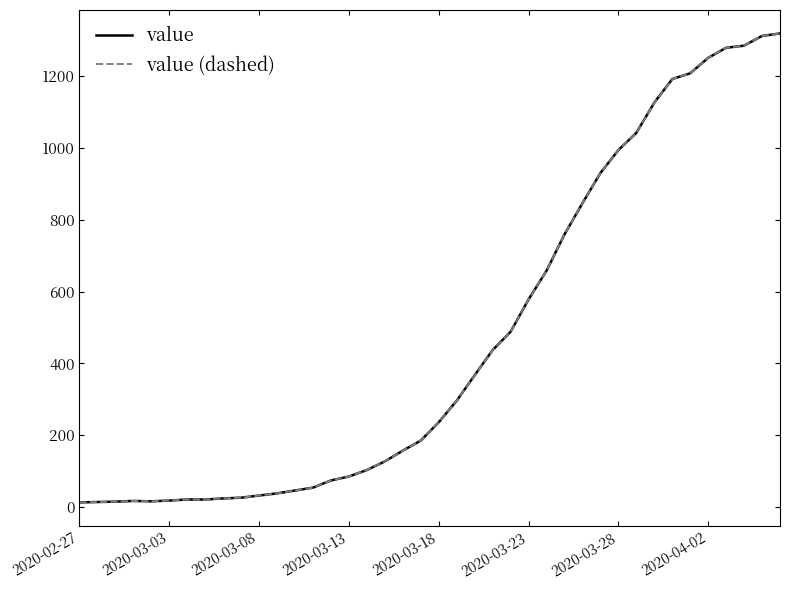

How many interior local valleys does the value series have?

1